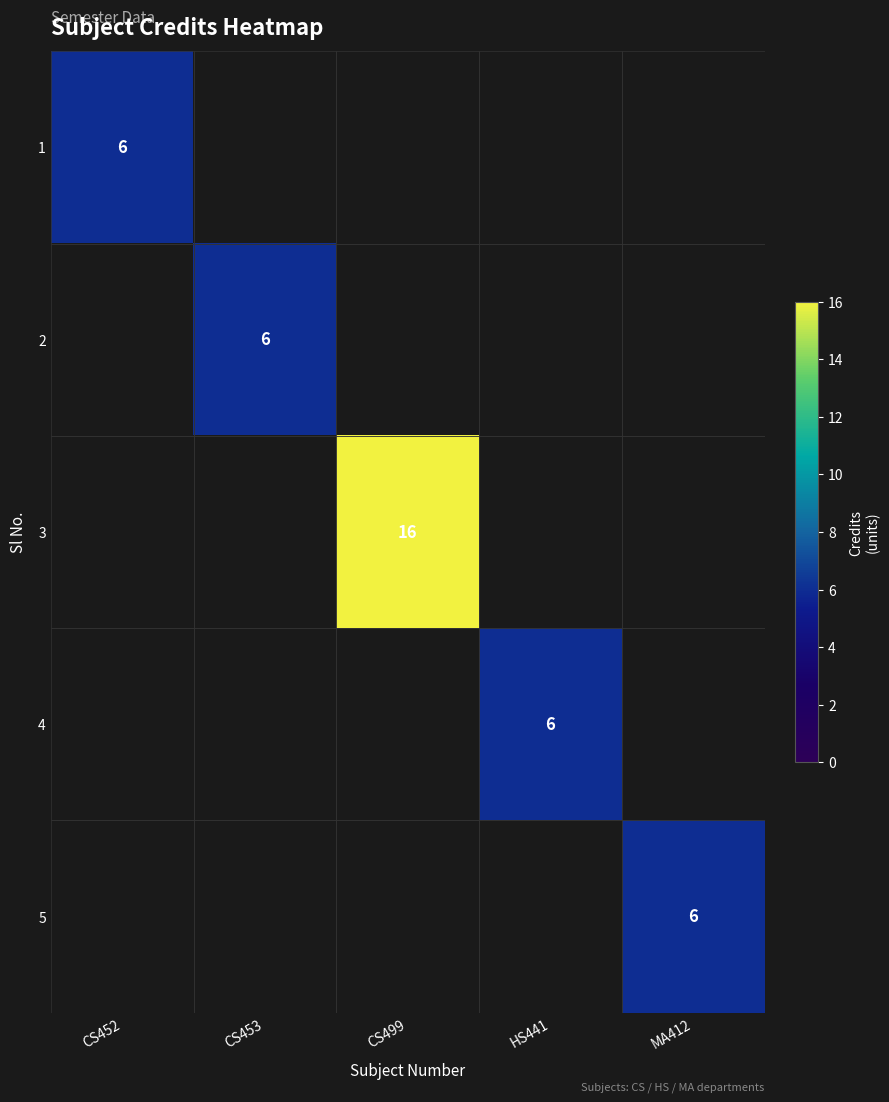

Is it true that 3 equals 16 at CS499?

True